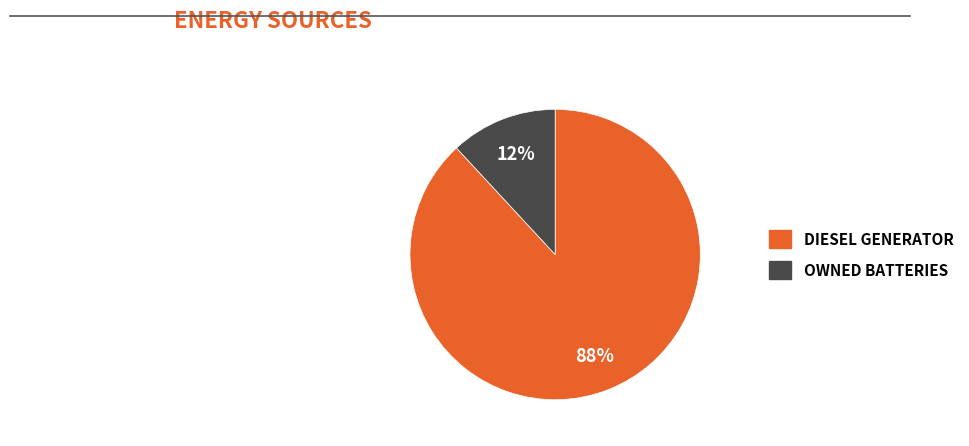

Is there a majority slice in this chart?

Yes